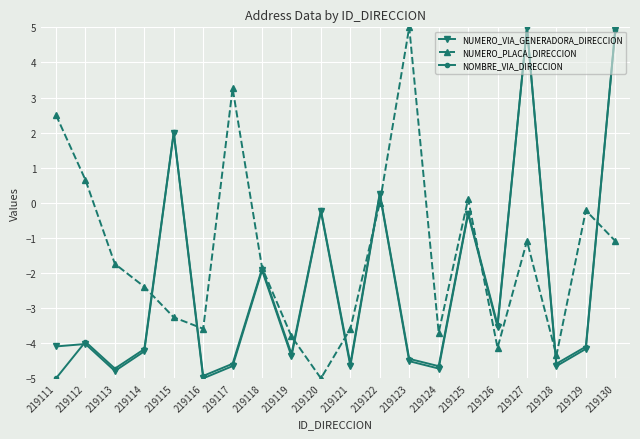

Reading left to right, what are all the values shown in this chart?

NUMERO_VIA_GENERADORA_DIRECCION: -4.1	-4.0	-4.8	-4.2	2.0	-5.0	-4.7	-1.9	-4.4	-0.2	-4.7	0.2	-4.5	-4.7	-0.3	-3.5	5.0	-4.7	-4.2	4.9
NUMERO_PLACA_DIRECCION: 2.5	0.7	-1.7	-2.4	-3.3	-3.6	3.3	-1.8	-3.8	-5.0	-3.6	0.0	5.0	-3.7	0.1	-4.1	-1.1	-4.3	-0.2	-1.1
NOMBRE_VIA_DIRECCION: -5.0	-4.0	-4.7	-4.2	2.0	-4.9	-4.6	-1.9	-4.3	-0.2	-4.6	0.3	-4.4	-4.7	-0.3	-3.5	5.0	-4.6	-4.1	4.9